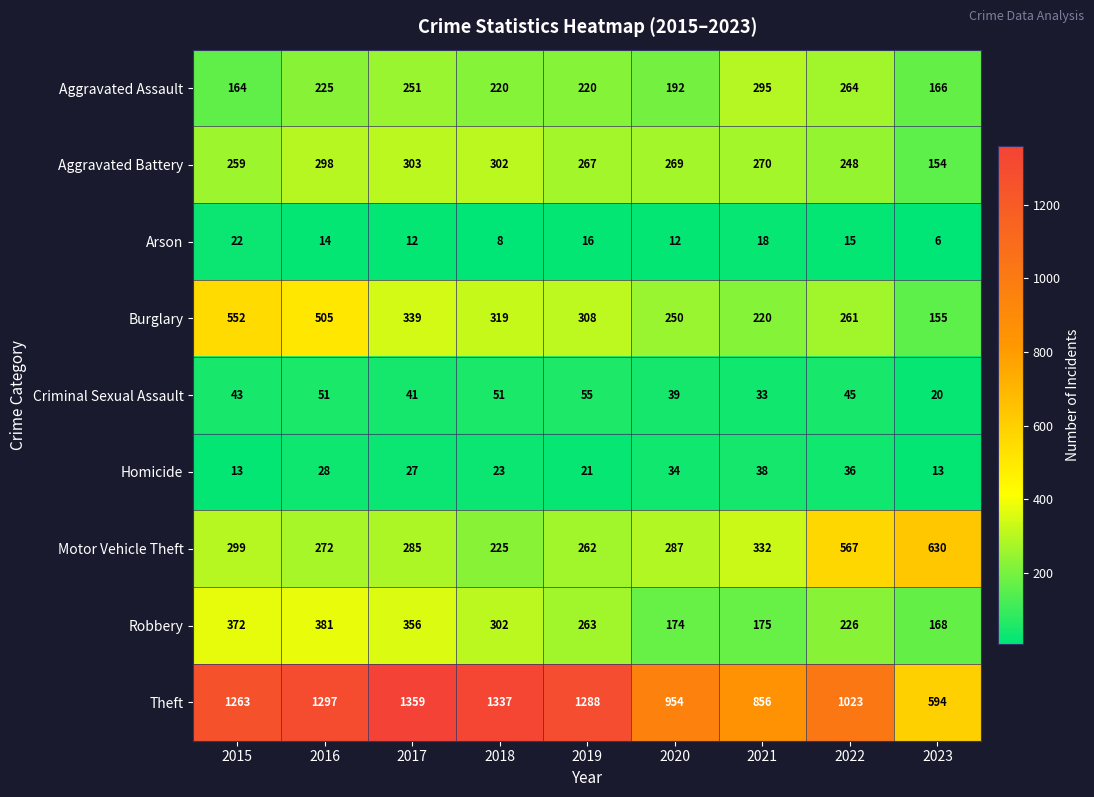

Which label corresponds to the largest value in the chart?

2017